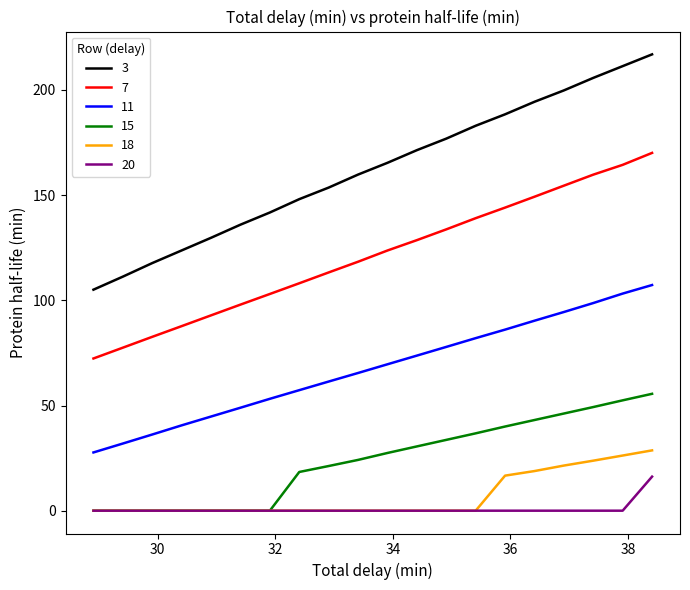

List the series in order of their peak value, highest first.

3, 7, 11, 15, 18, 20